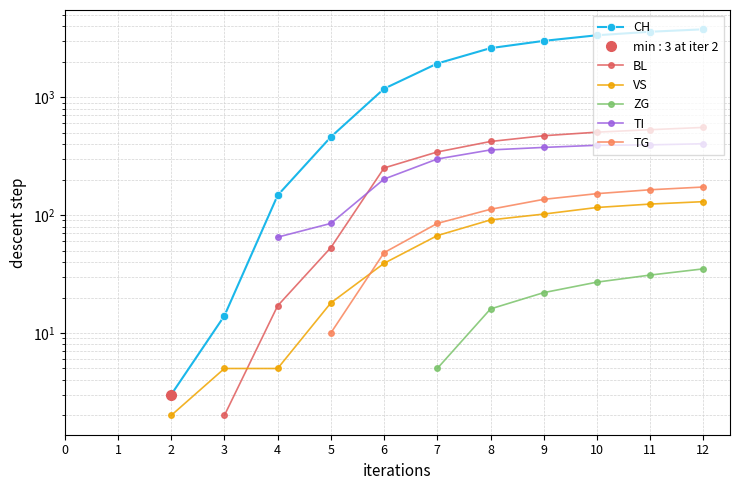

True or false: CH and TI intersect in this chart.

False